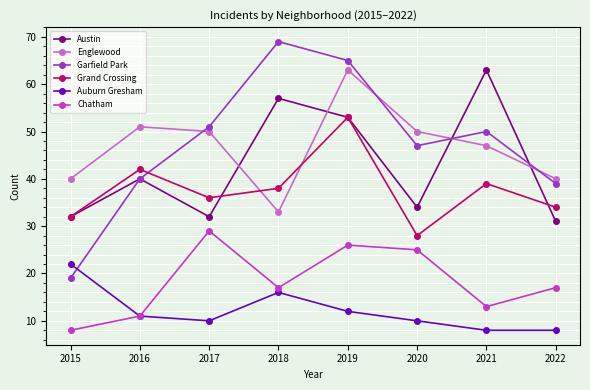

What is the difference between the Auburn Gresham values at 2018 and 2022?

8